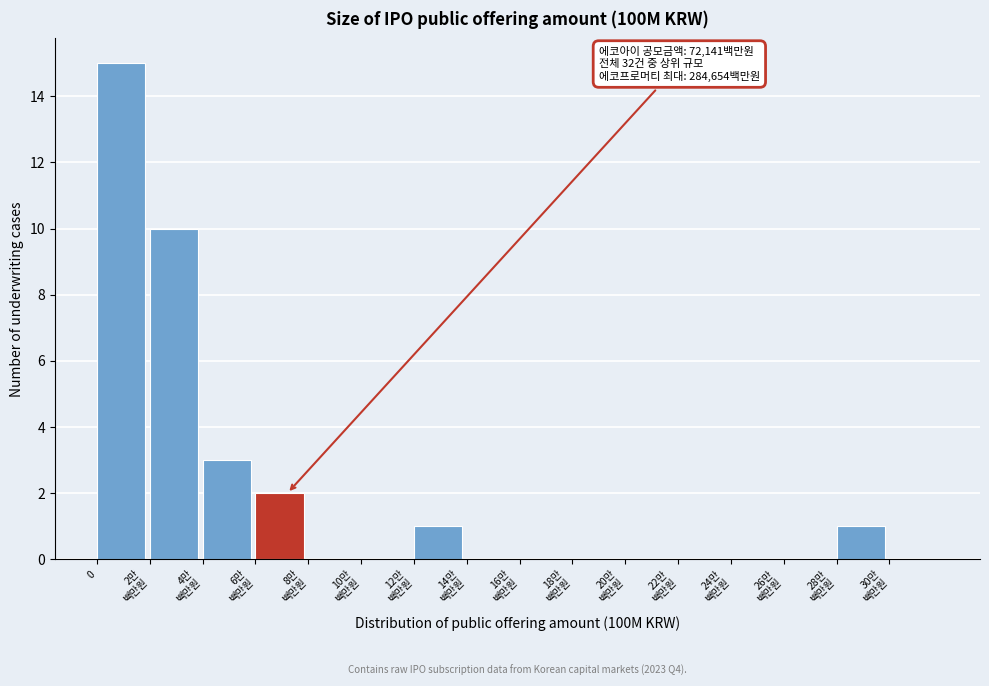

What is the greatest value displayed?

15